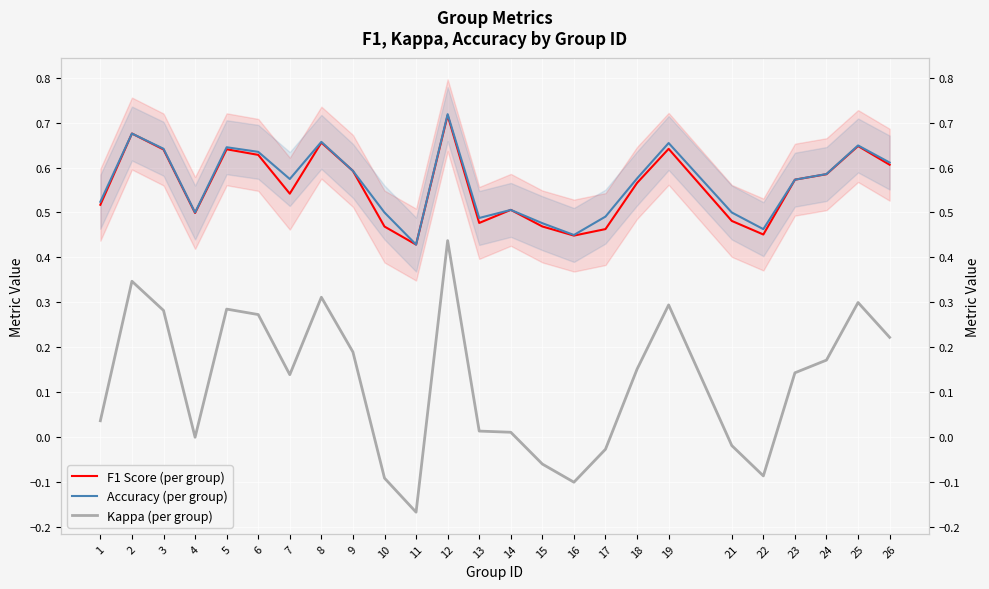

How many interior local peaks does the F1 Score (per group) series have?

7